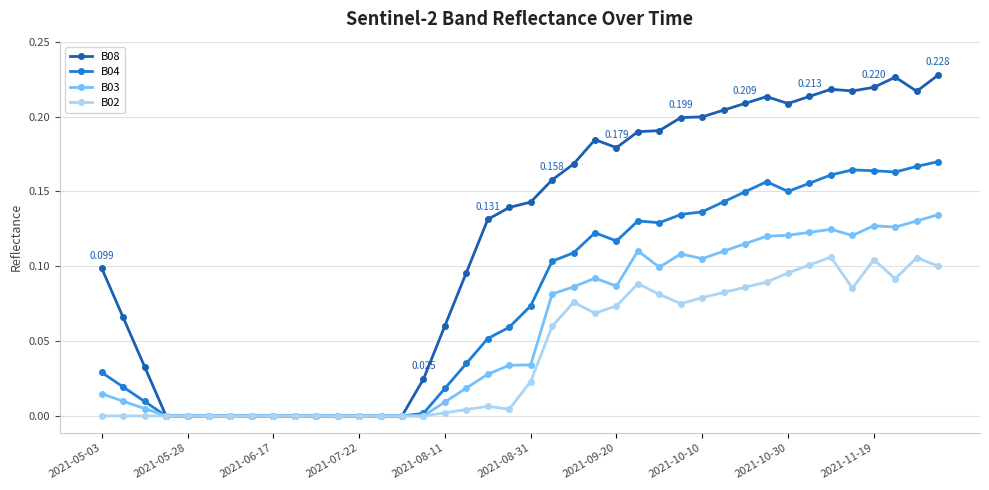

Which series has the widest spread of values?

B08